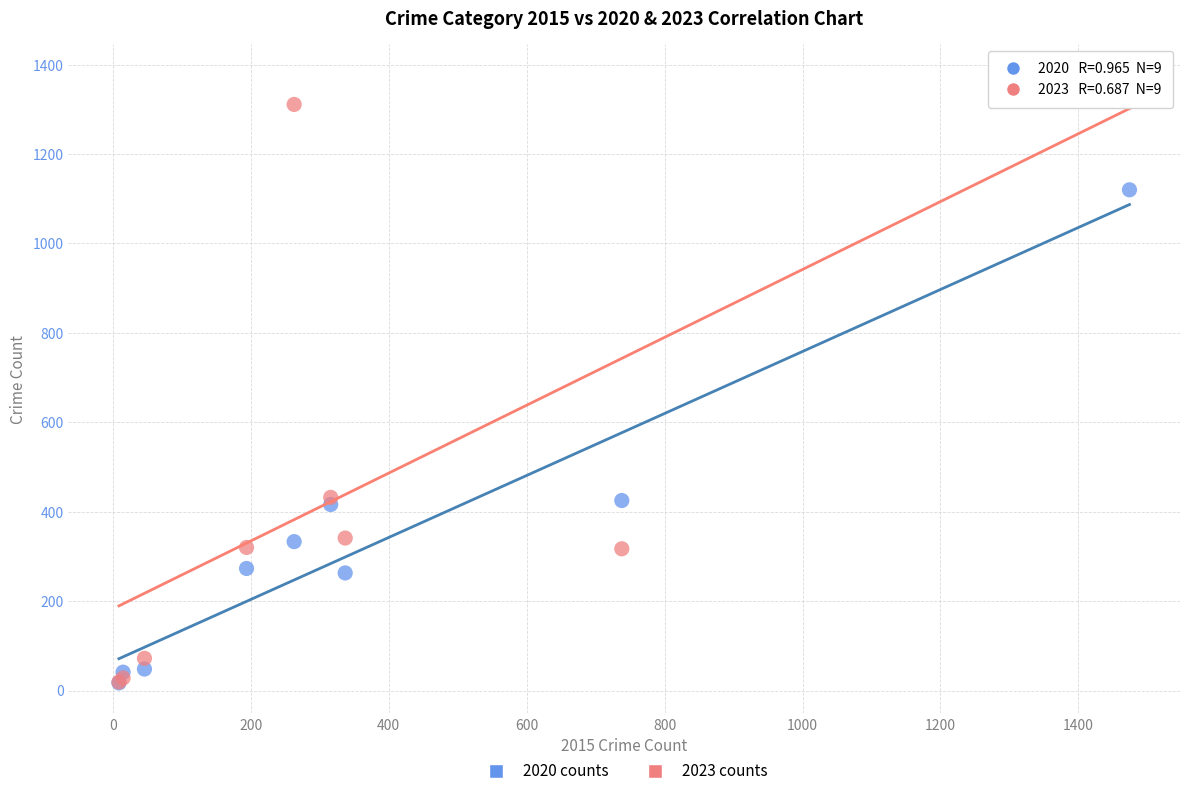

What are all the series names shown in the legend?

2020 counts, 2023 counts